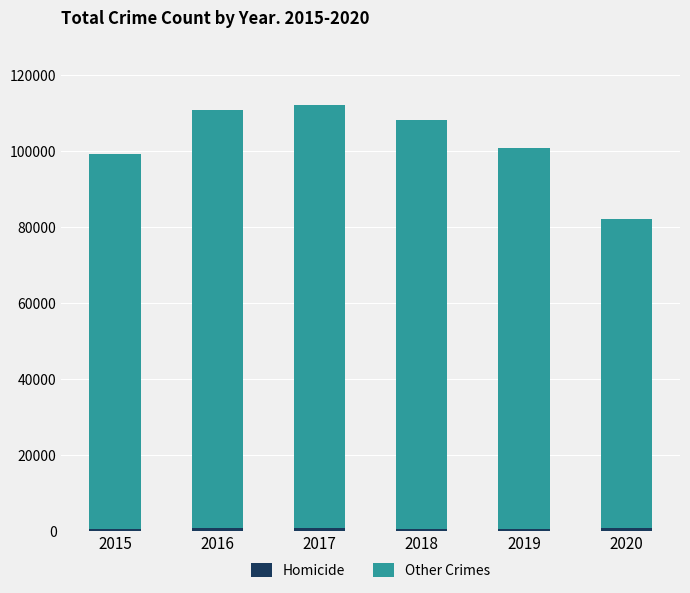

How many categories are shown in the chart?

6